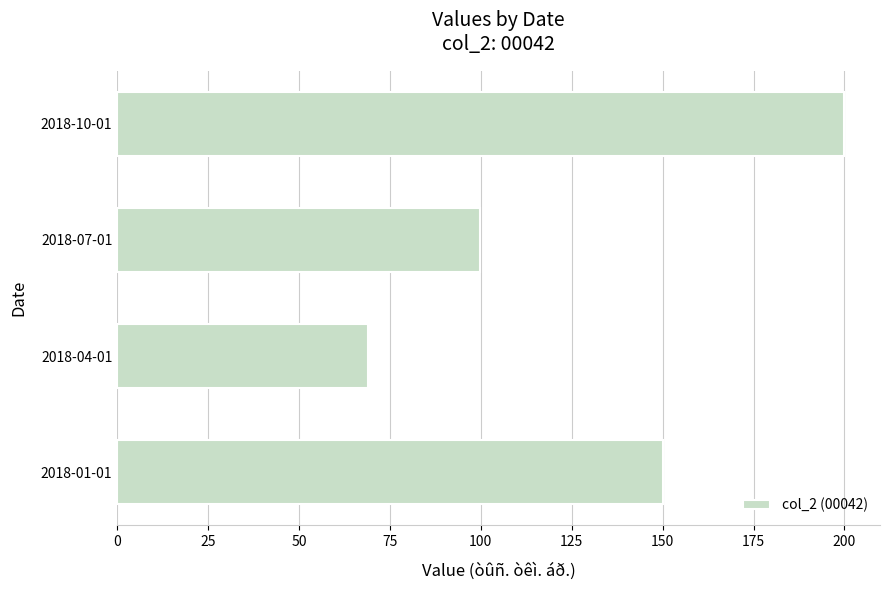

How many data points are above 149?

2